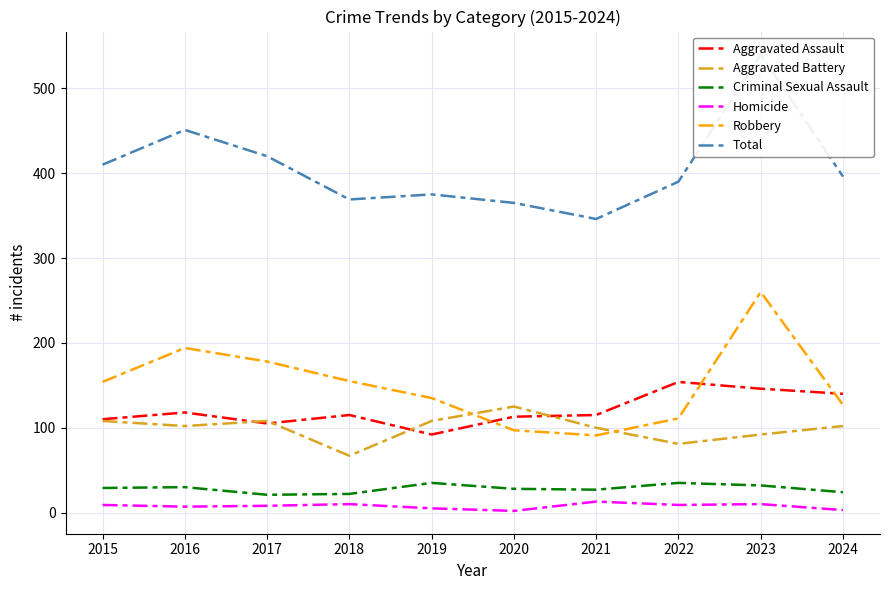

Does the chart display data point markers on the line(s)?

No